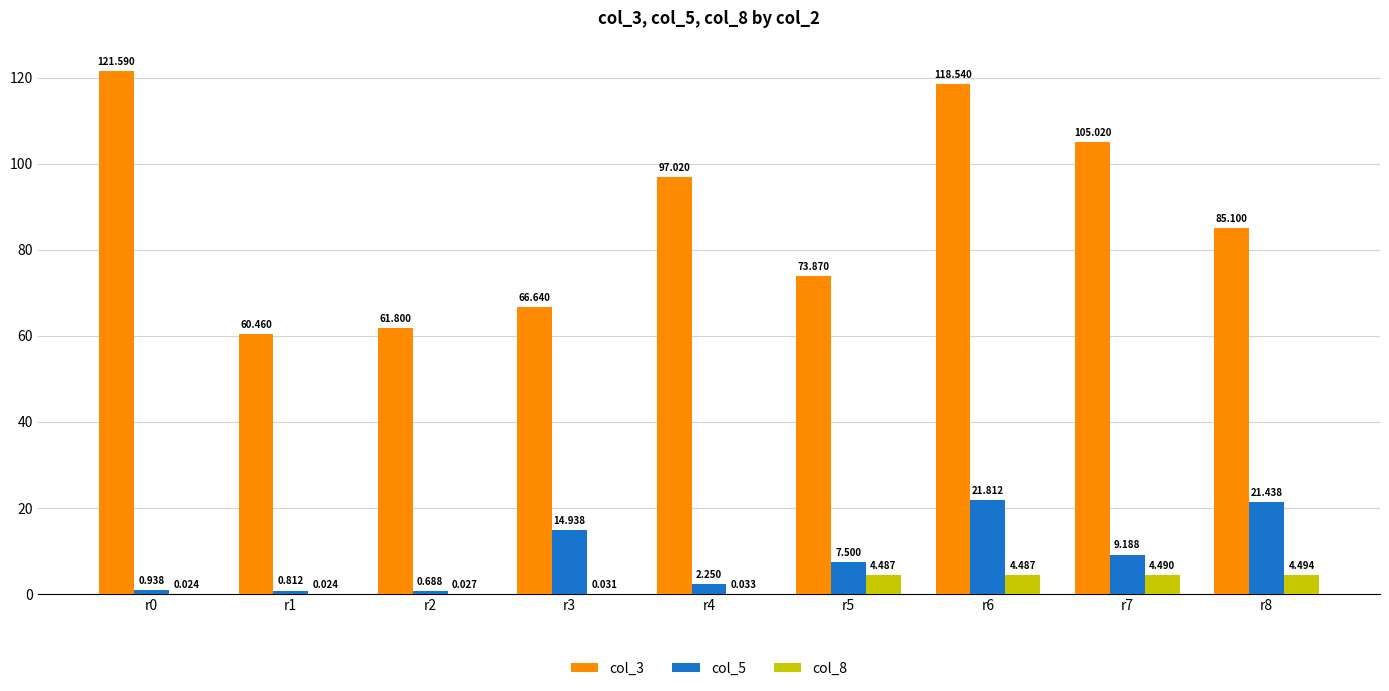

What is the spread (max minus min) of values at r5?

69.4